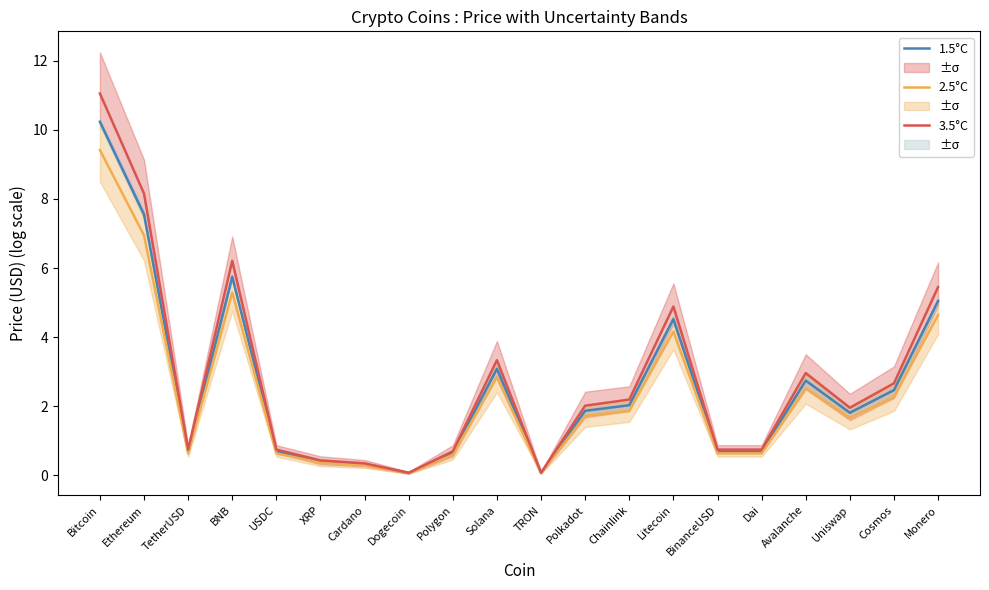

Rank the series by their average value, from highest to lowest.

3.5°C, 1.5°C, 2.5°C